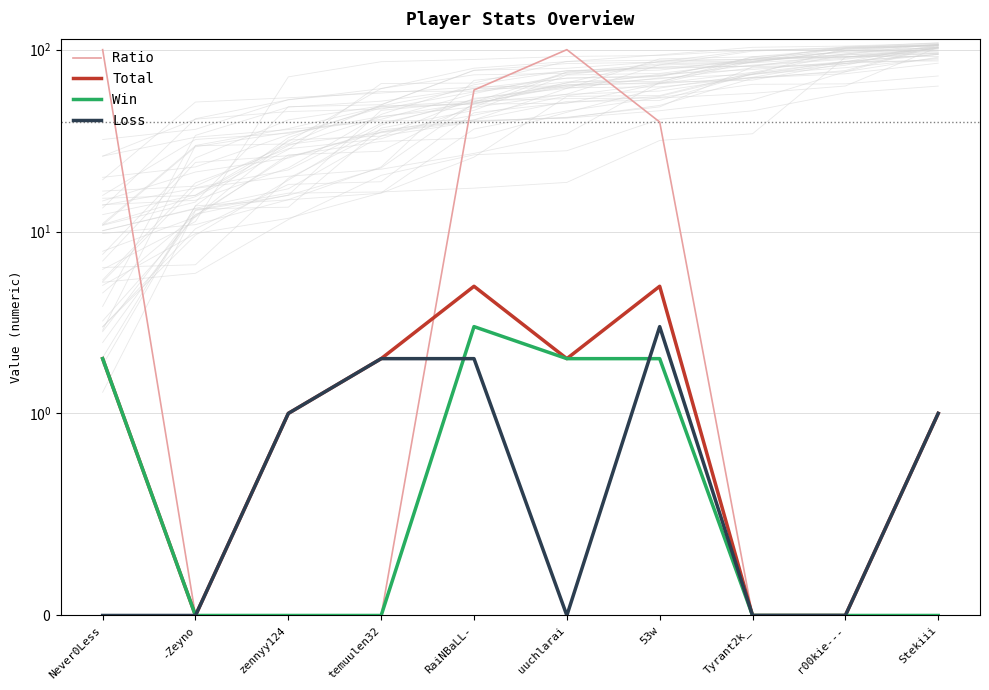

At which category is the sum across all series the highest?

Never0Less